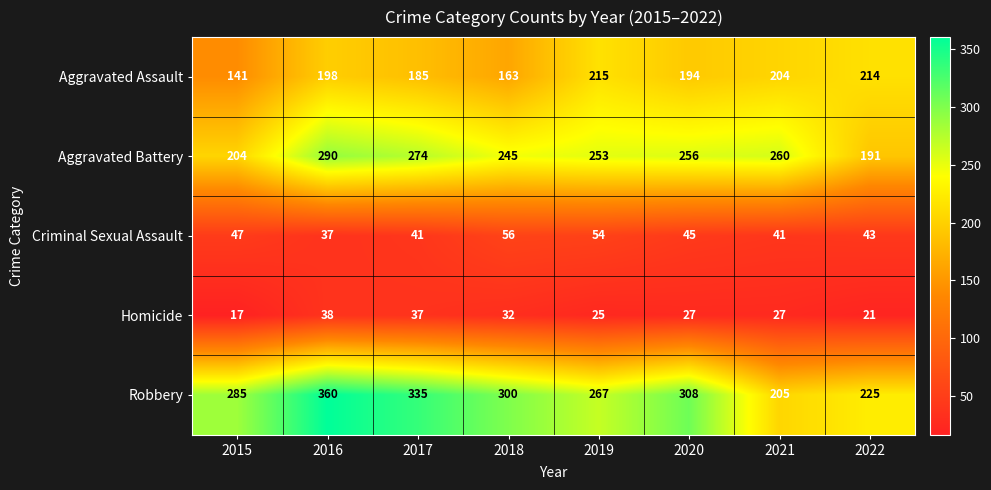

Which series has the largest total across all categories?

Robbery